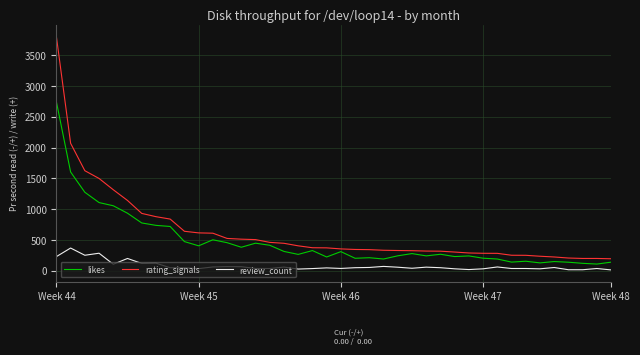

What are all the series names shown in the legend?

likes, rating_signals, review_count